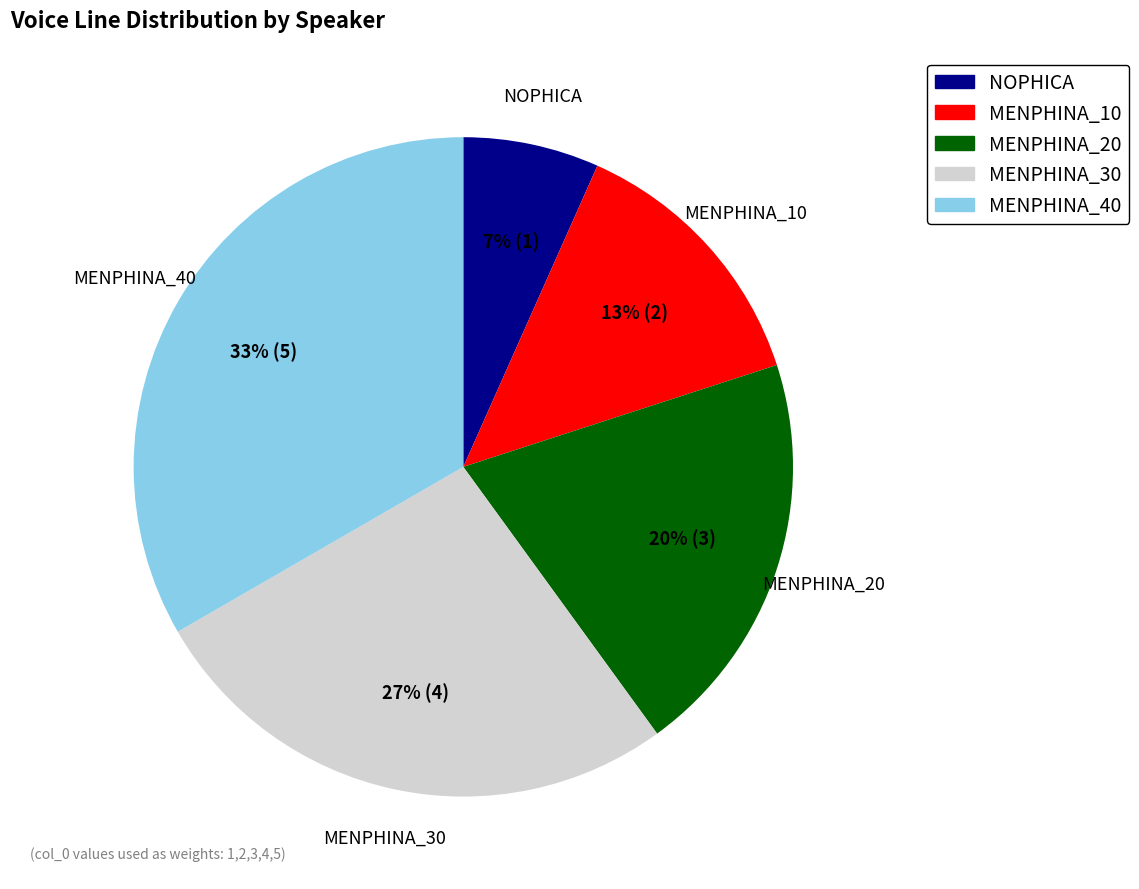

Count the number of slices in the pie.

5